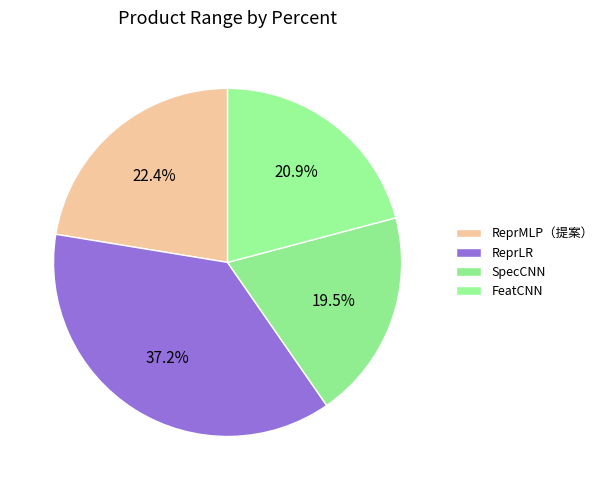

What is the smallest slice in the pie chart?

SpecCNN